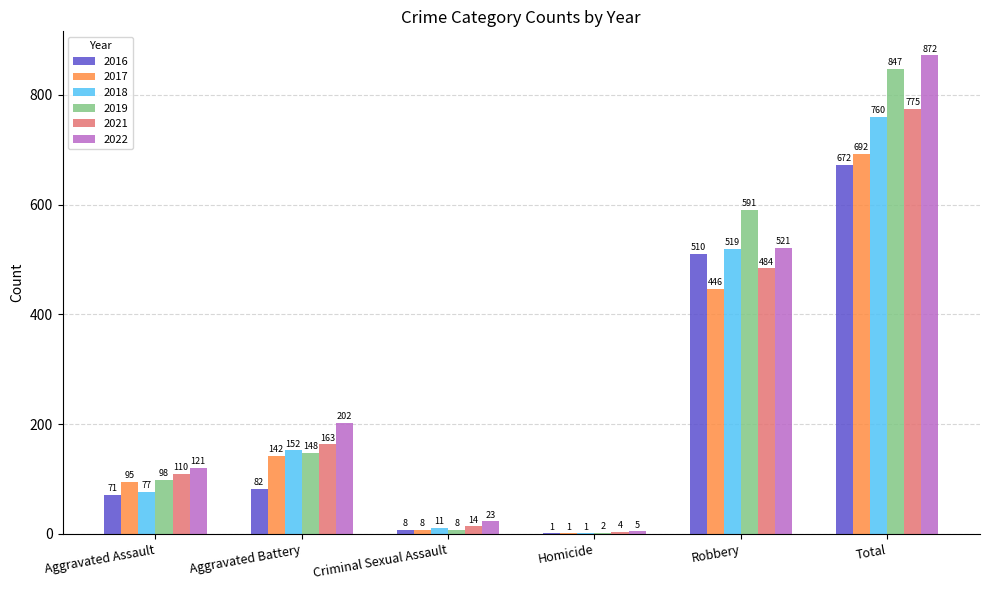

Are the bars grouped side by side (vs. stacked)?

Yes